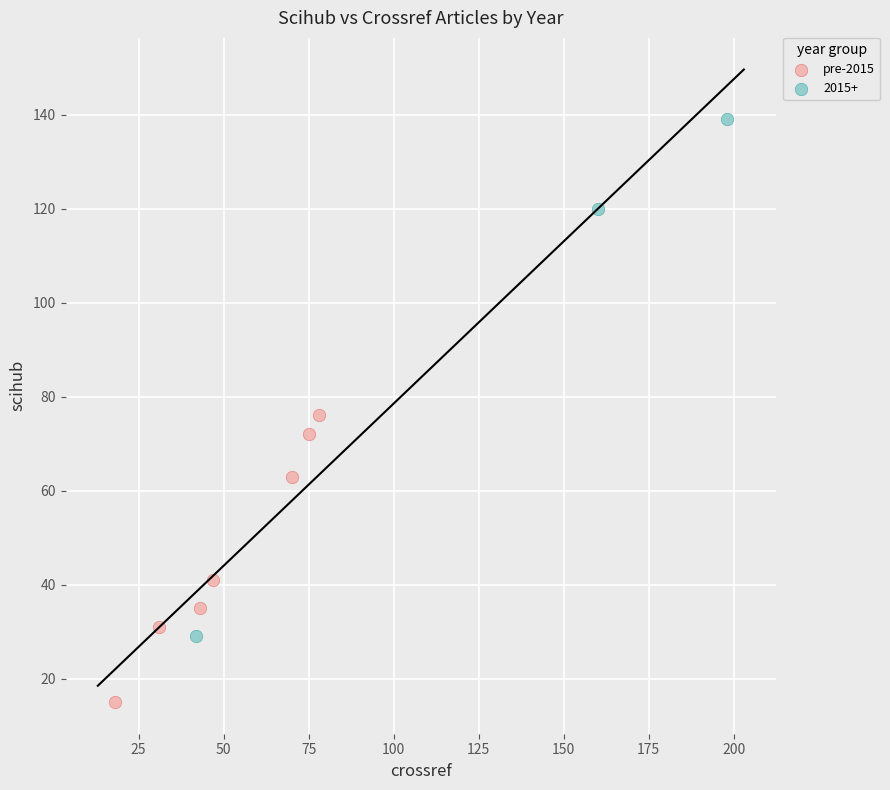

Which series has the largest Y range (max minus min)?

2015+